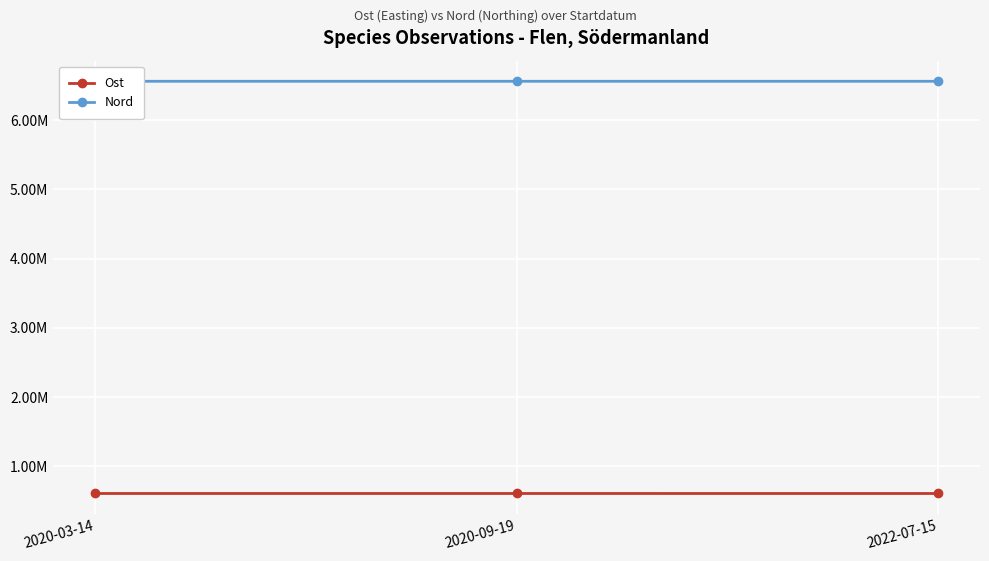

What is the spread (max minus min) of values at 2020-03-14?

5964310.6